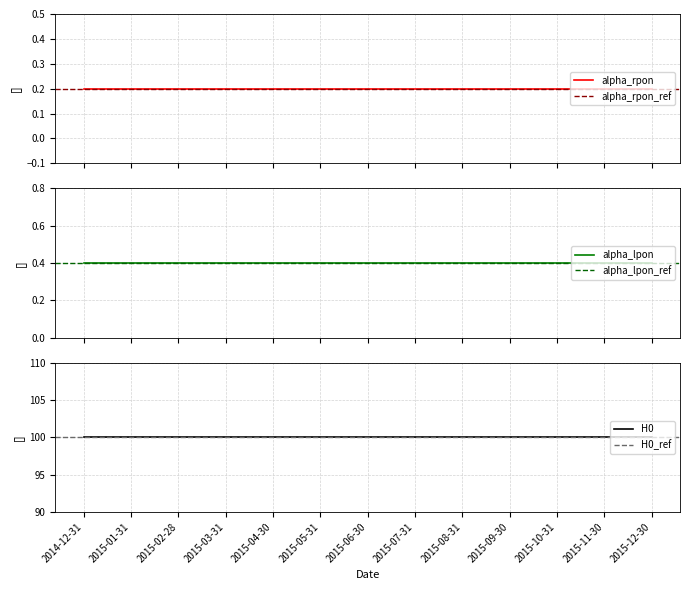

What is the label of the 7th point from the left?

2015-06-30